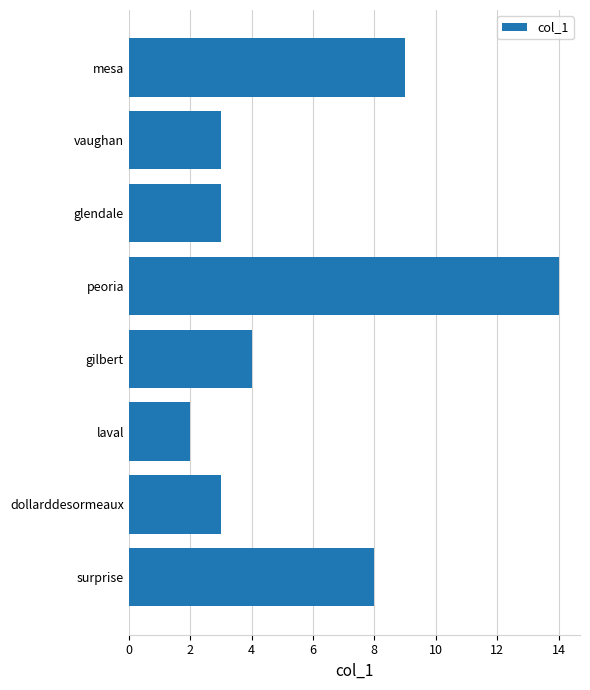

Are the bars grouped side by side (vs. stacked)?

No